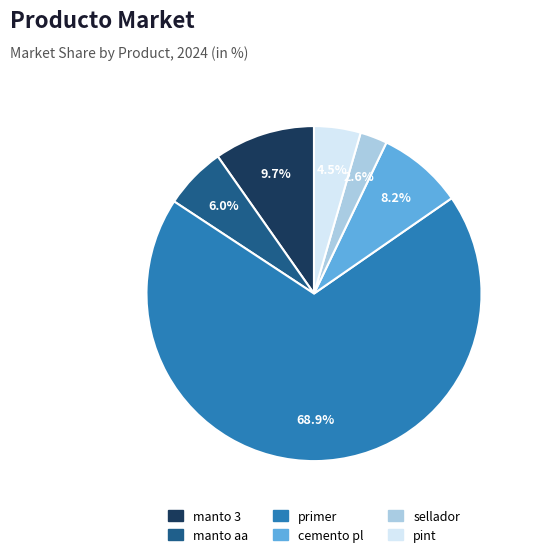

How much of the chart is everything except cemento pl?

91.8%